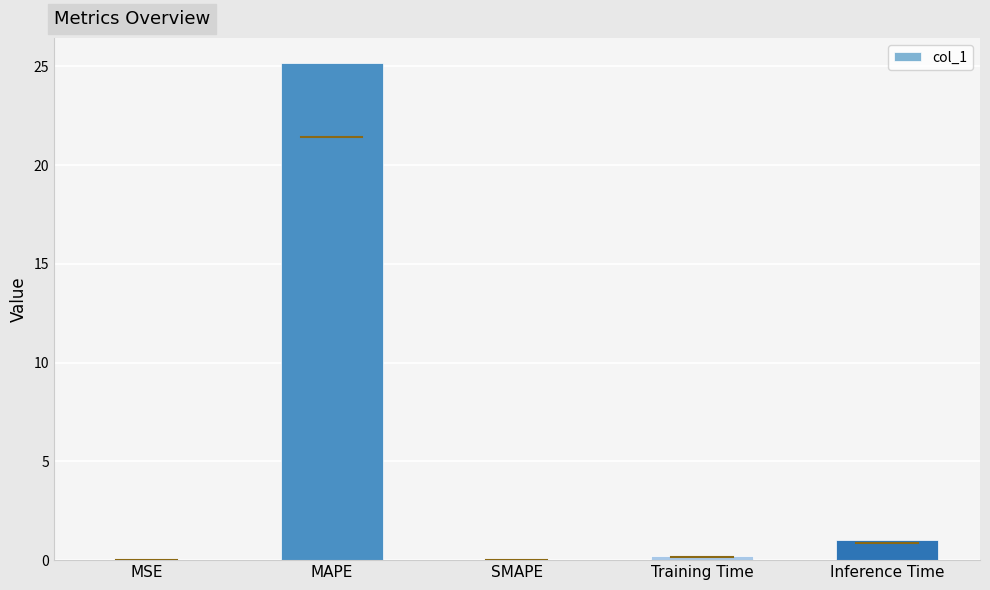

What is the maximum value shown in the chart?

25.2